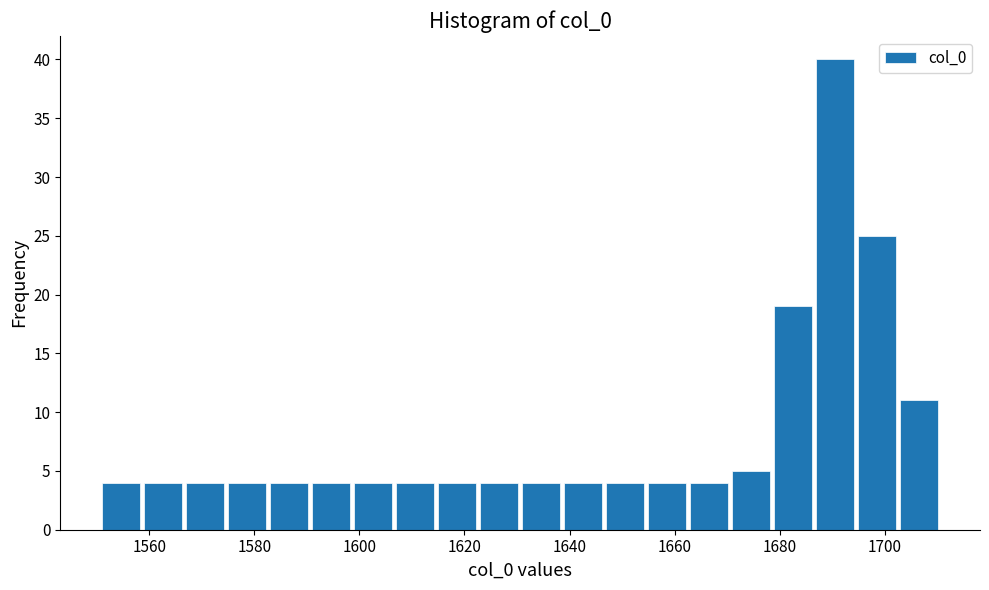

Reading left to right, list every bar in this chart as the range it spans on the x-axis followed by its height. Neither the bar edges nor the heights are printed on the chart, so give them approximately, as read against the axes.

1551 to 1559: 4
1559 to 1567: 4
1567 to 1575: 4
1575 to 1583: 4
1583 to 1591: 4
1591 to 1599: 4
1599 to 1607: 4
1607 to 1615: 4
1615 to 1623: 4
1623 to 1631: 4
1631 to 1639: 4
1639 to 1647: 4
1647 to 1655: 4
1655 to 1663: 4
1663 to 1671: 4
1671 to 1679: 5
1679 to 1687: 19
1687 to 1695: 40
1695 to 1703: 25
1703 to 1711: 11